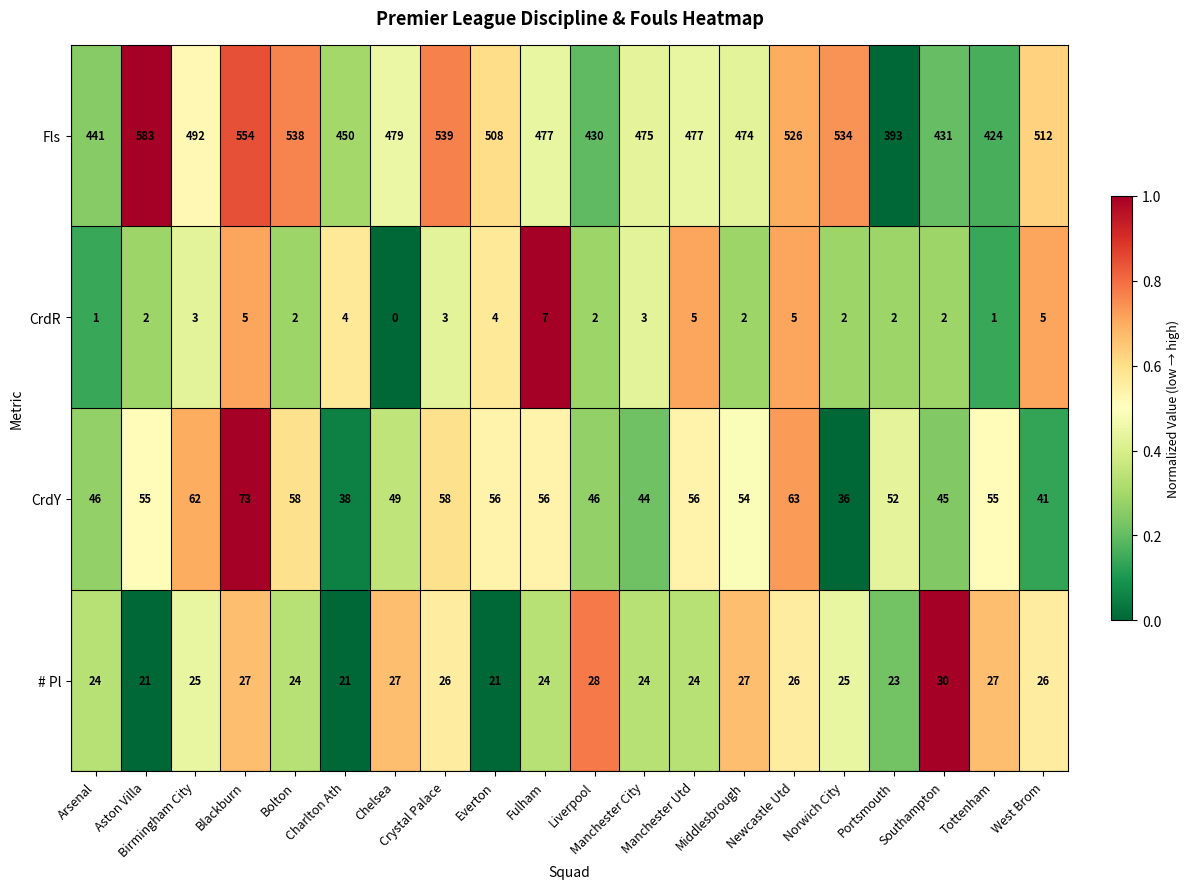

Count the # Pl values in the range 24 to 27.

14